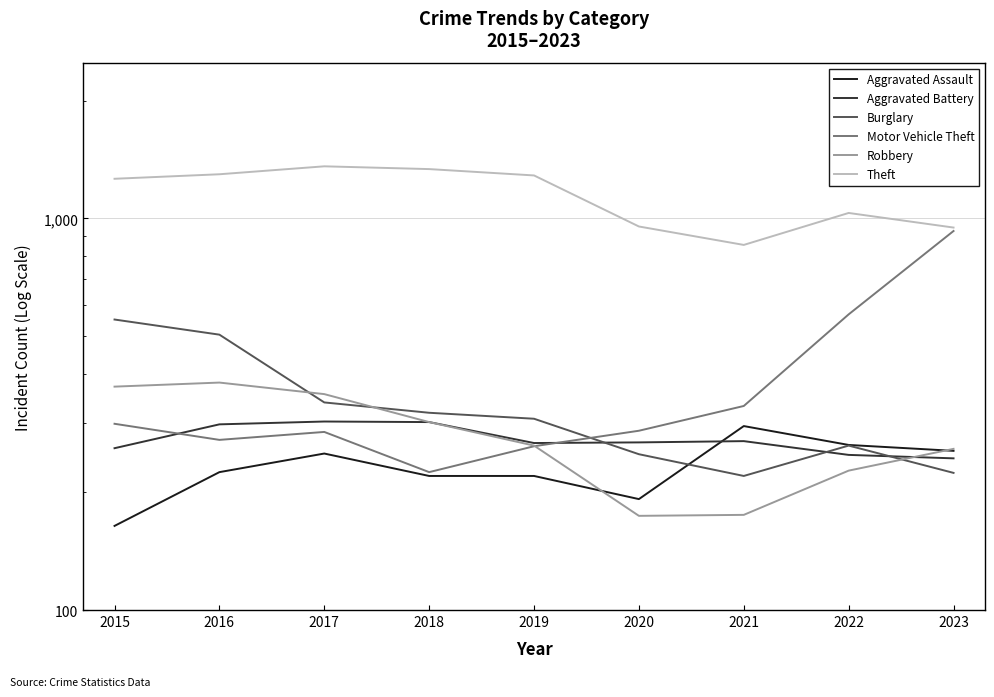

True or false: Motor Vehicle Theft has more than 2 points higher than both neighbors.

False